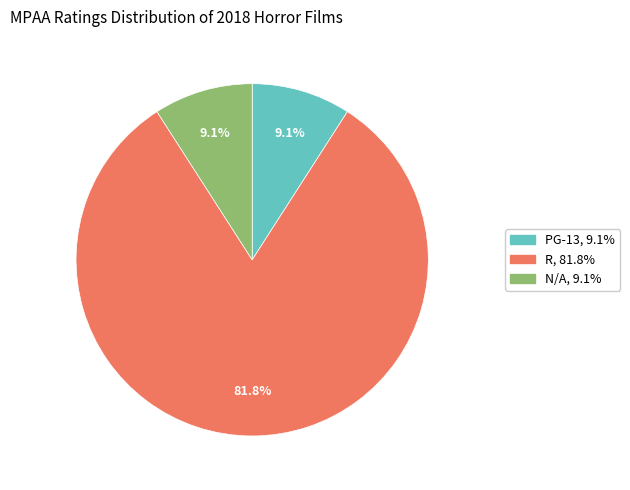

How many slices are in this pie chart?

3